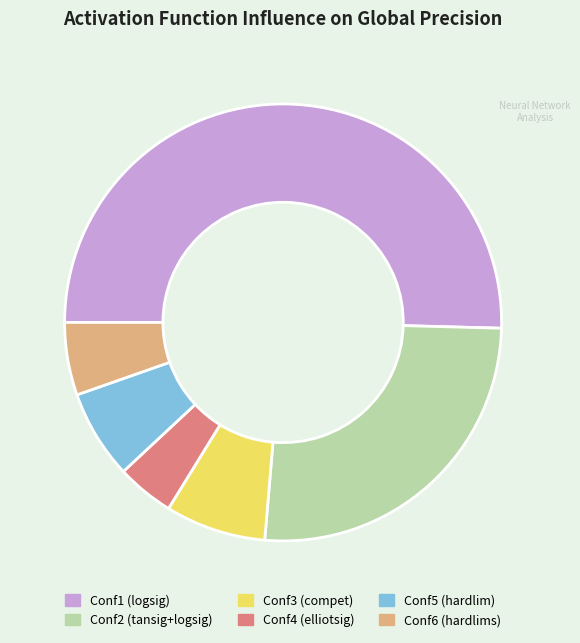

Rank the categories by value from highest to lowest.

Conf1 (logsig), Conf2 (tansig+logsig), Conf3 (compet), Conf5 (hardlim), Conf6 (hardlims), Conf4 (elliotsig)